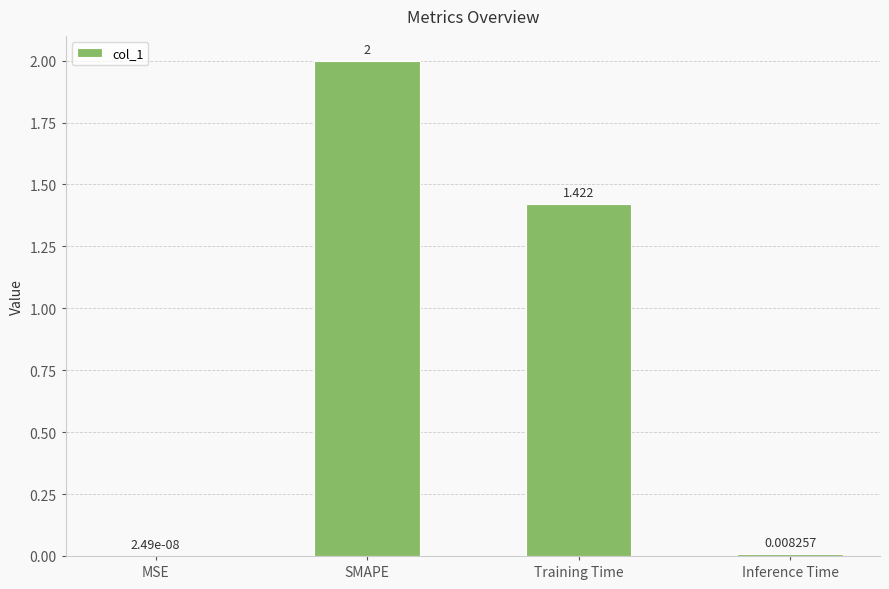

At which label does the data first exceed 1?

SMAPE